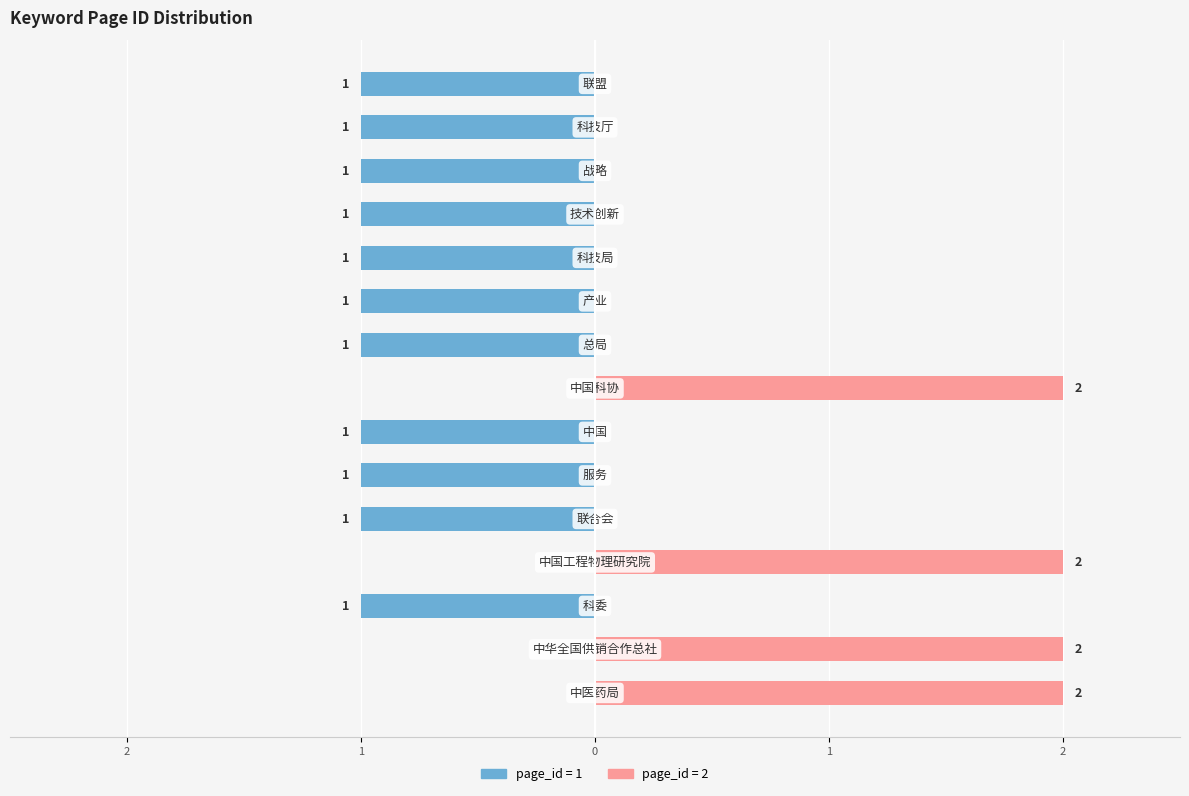

At which category does the chart reach its peak across all series?

中医药局